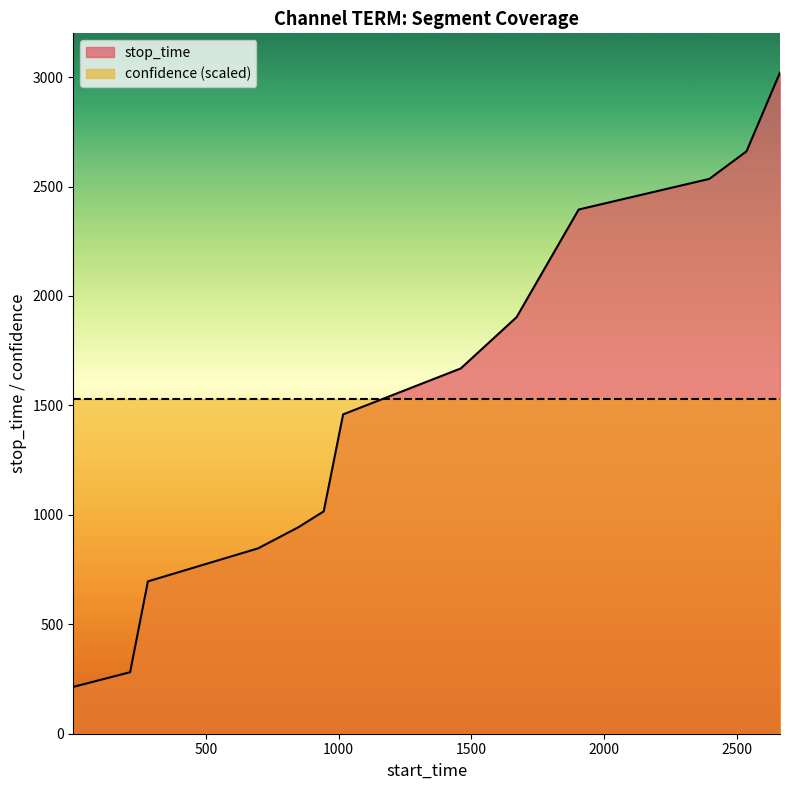

What is the sum of the values at 282 and 2662?

3717